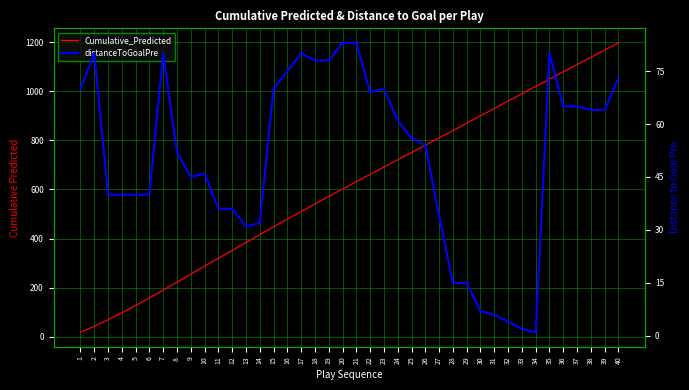

At which category is the sum across all series the highest?

40